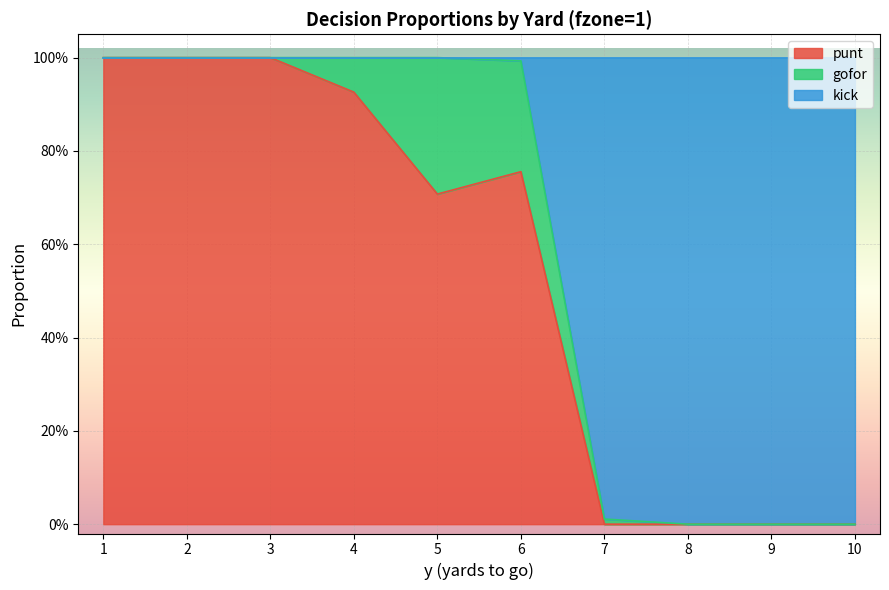

What is the difference between the second highest and minimum values in the kick series?

1.0